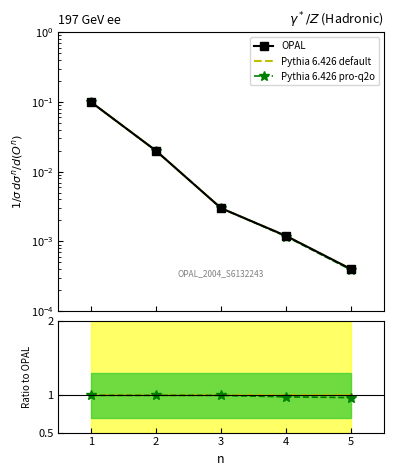

Which series has the largest total across all categories?

Pythia 6.426 default